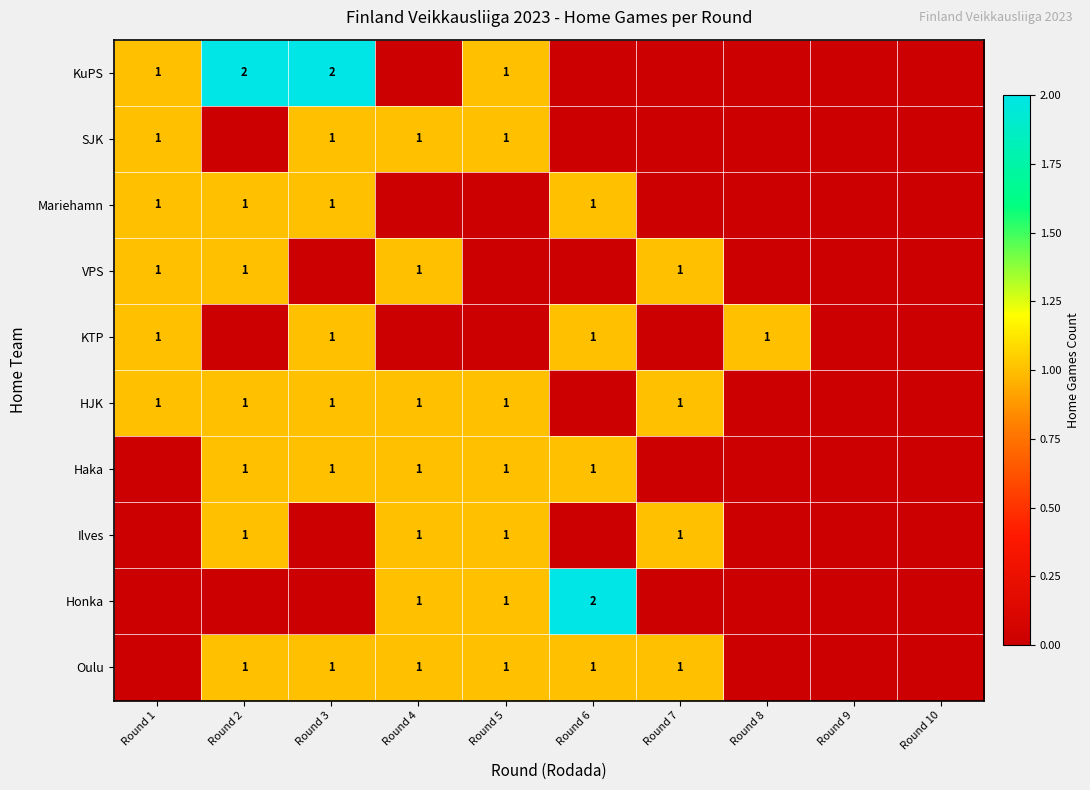

True or false: KTP has a value of 2 at Round 6.

False